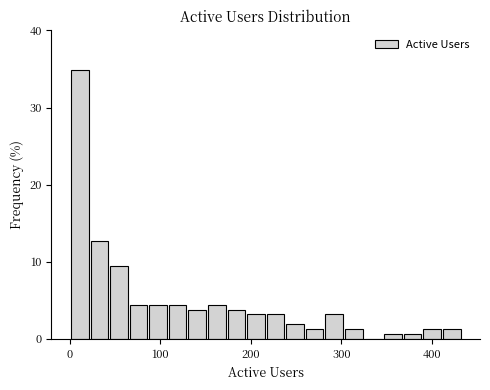

Around what value on the x-axis is the tallest bar? Give the approximate position of its centre, as read against the axis.

10